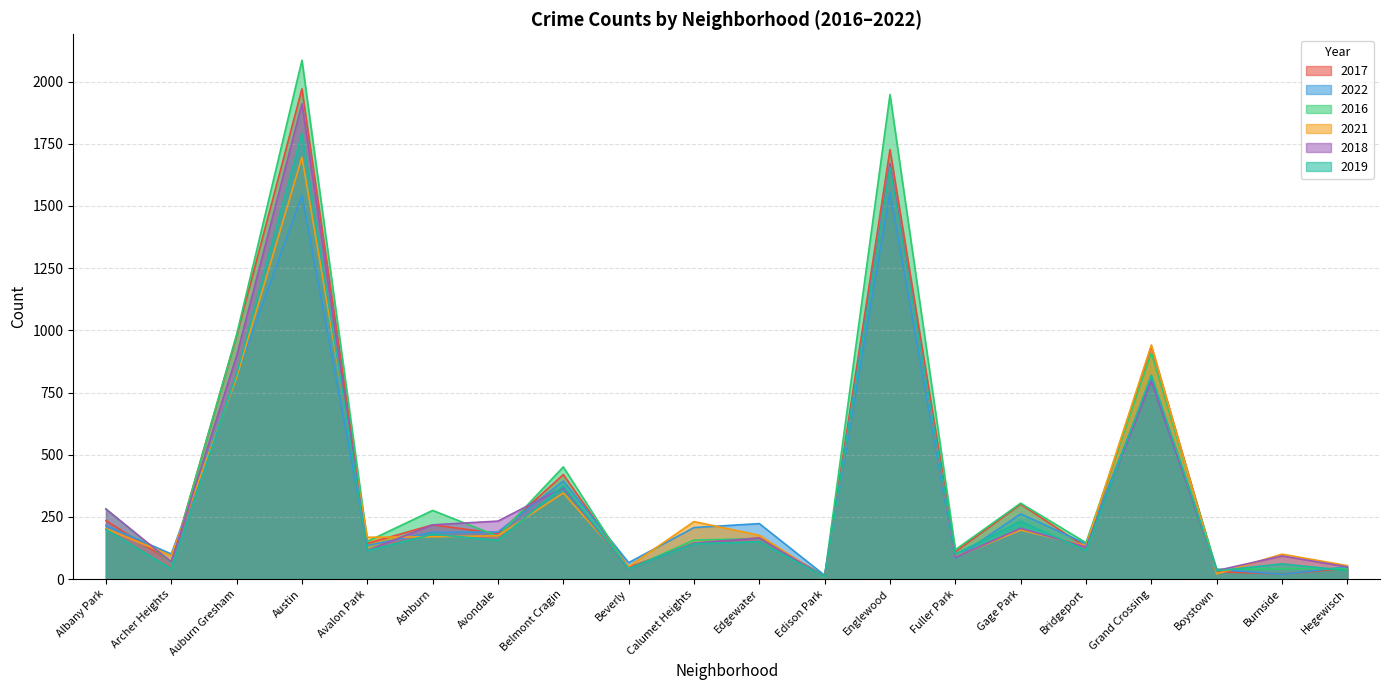

At which label does 2017 first exceed 166?

Albany Park